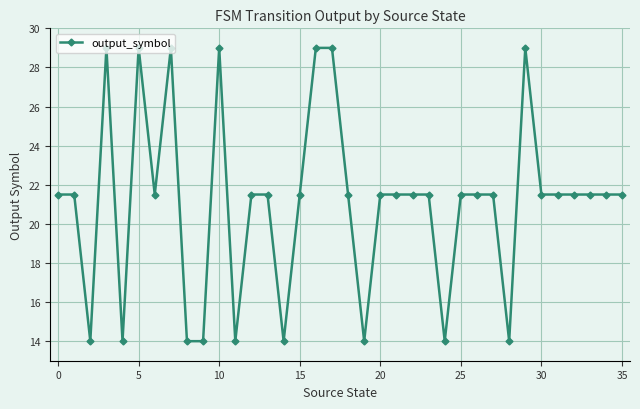

What is the average value?

21.1